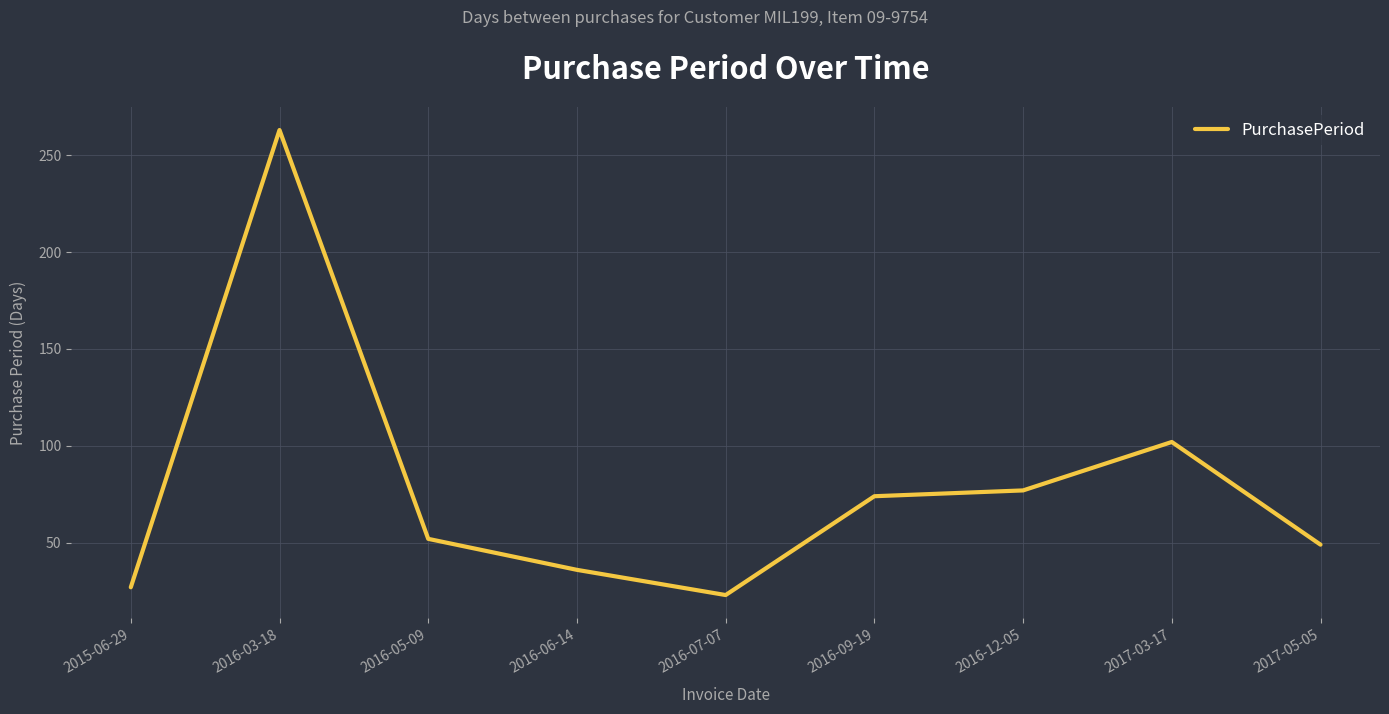

What position from the right is 2016-06-14?

6